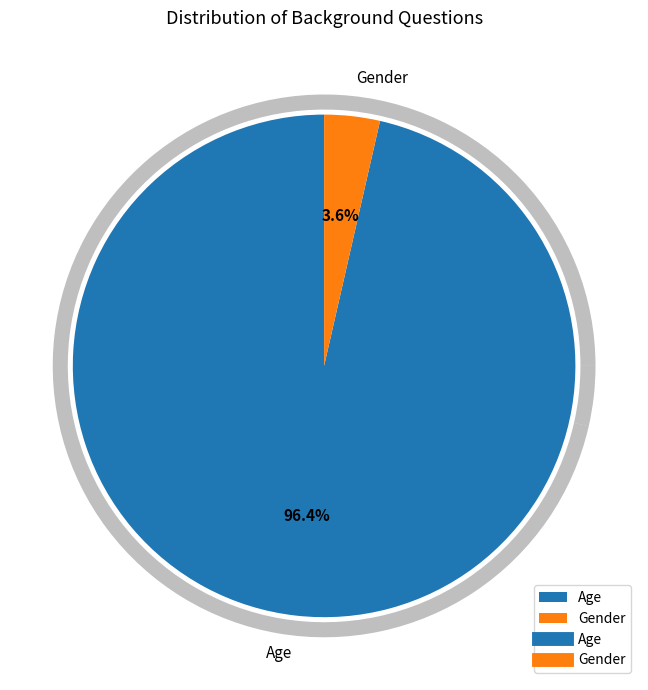

What percentage do Gender and Age together represent?

100.0%